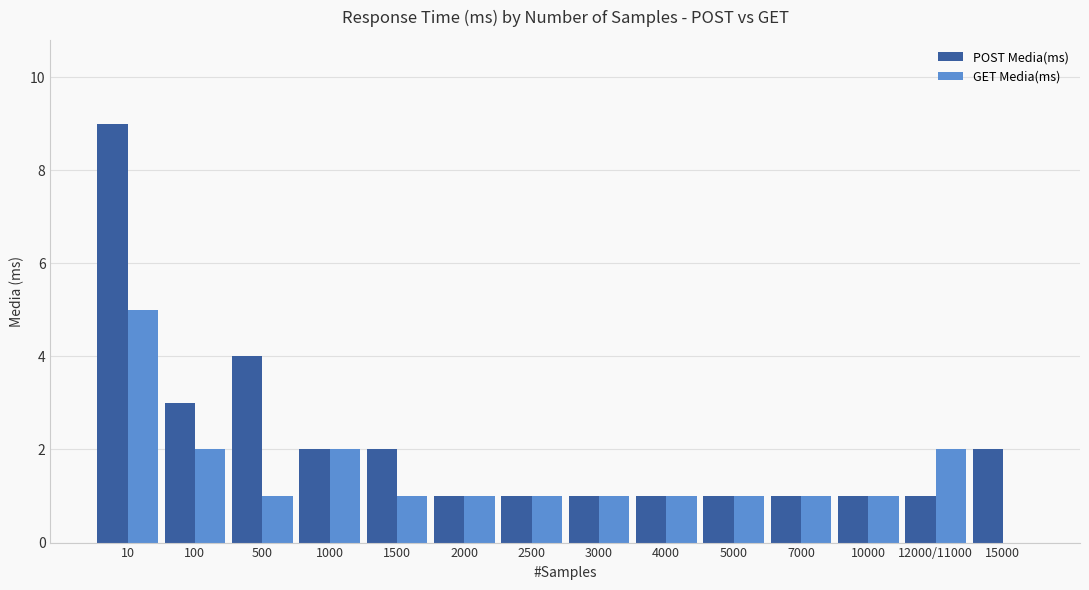

The POST Media(ms) series shows 0 at 2500. True or false?

False